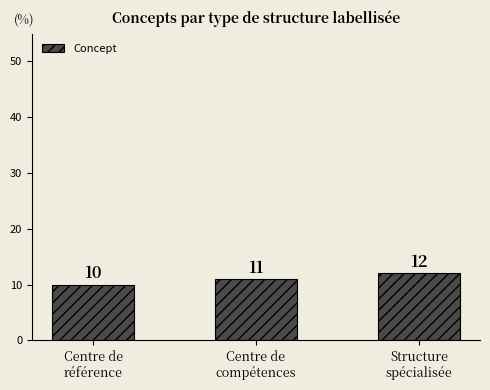

Rank the categories by value from highest to lowest.

Structure
spécialisée, Centre de
compétences, Centre de
référence